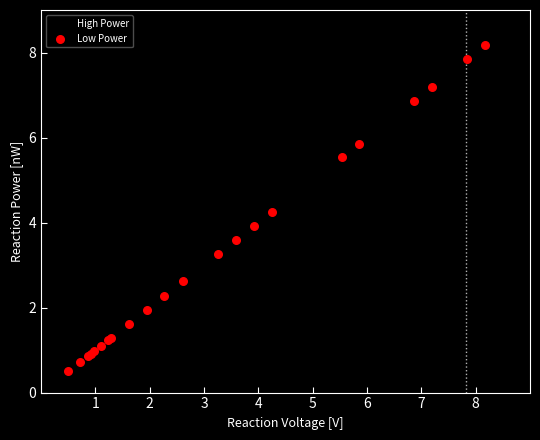

What are all the series names shown in the legend?

High Power, Low Power